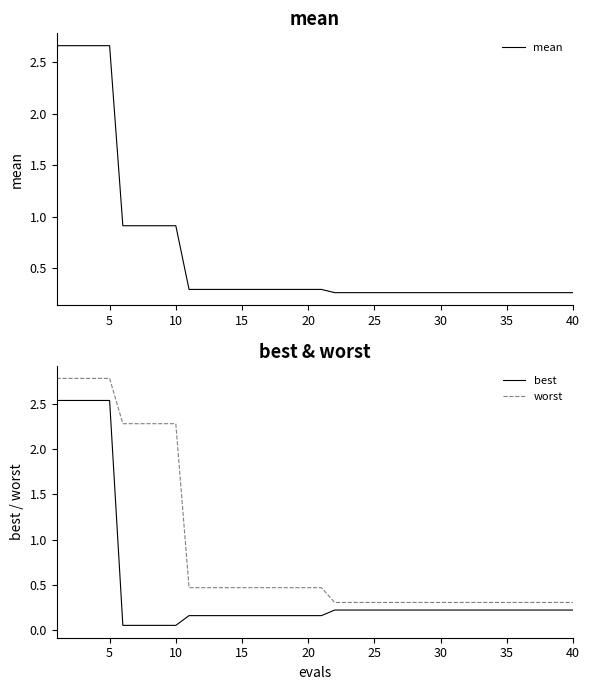

True or false: best and mean intersect in this chart.

False